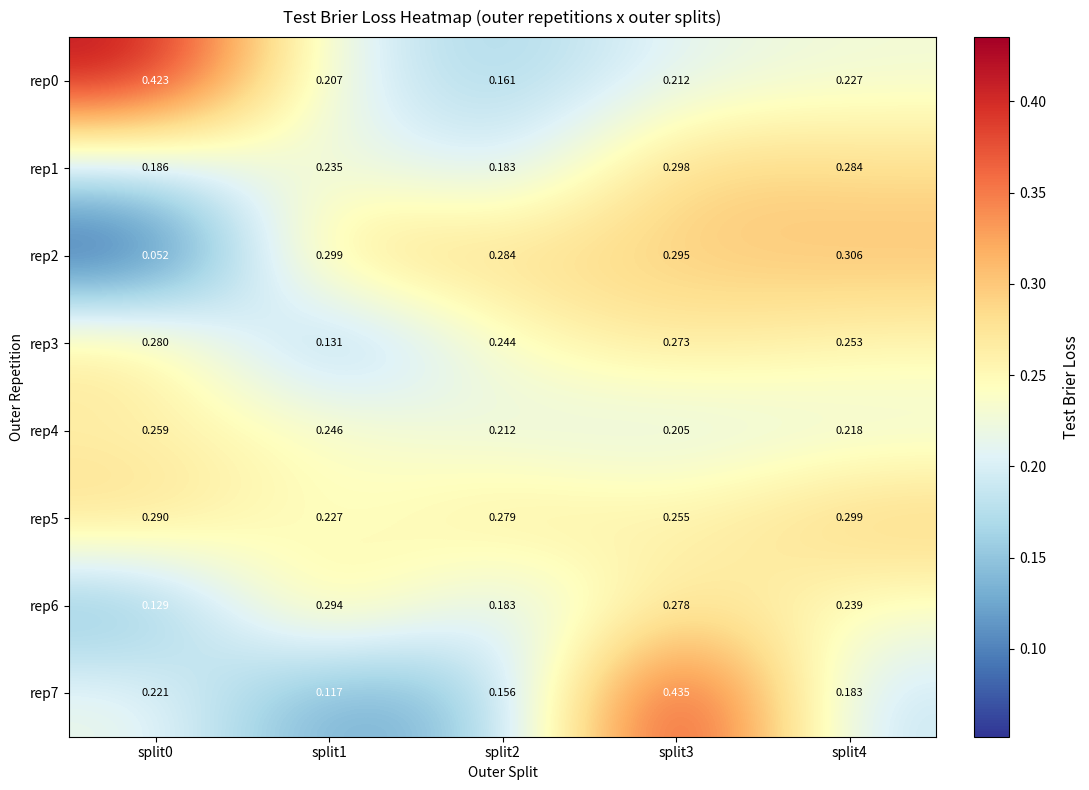

Is the value of rep2 at split3 greater than the value of rep5 at split3?

Yes